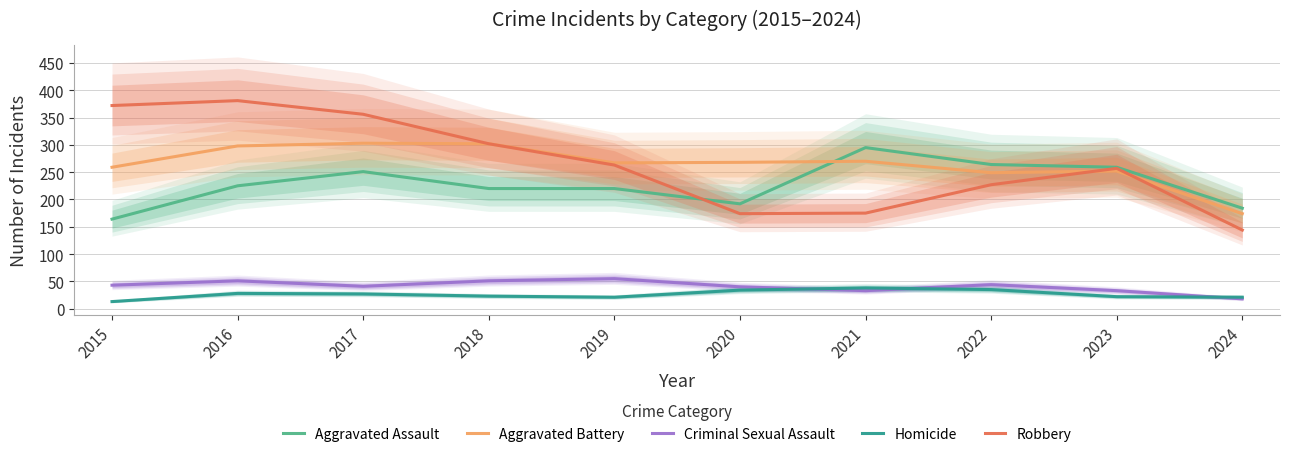

How many lines are shown in the chart?

5